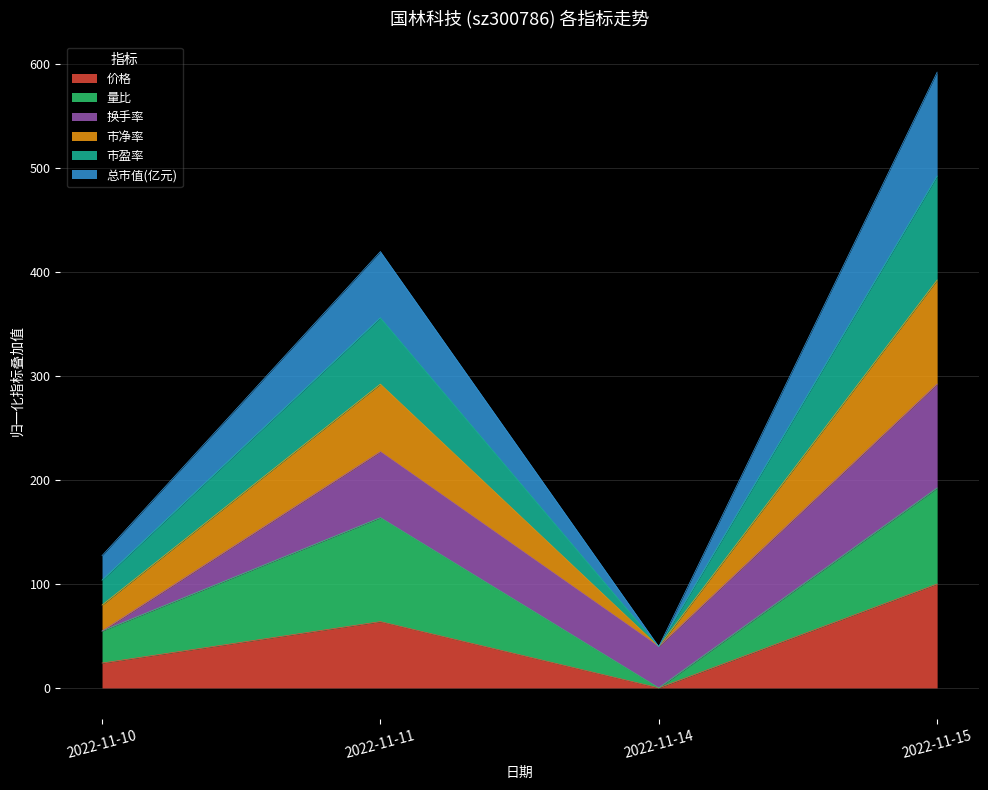

Reading left to right, what are the values for 价格?

2022-11-10=23.9	2022-11-11=63.8	2022-11-14=0.0	2022-11-15=100.0